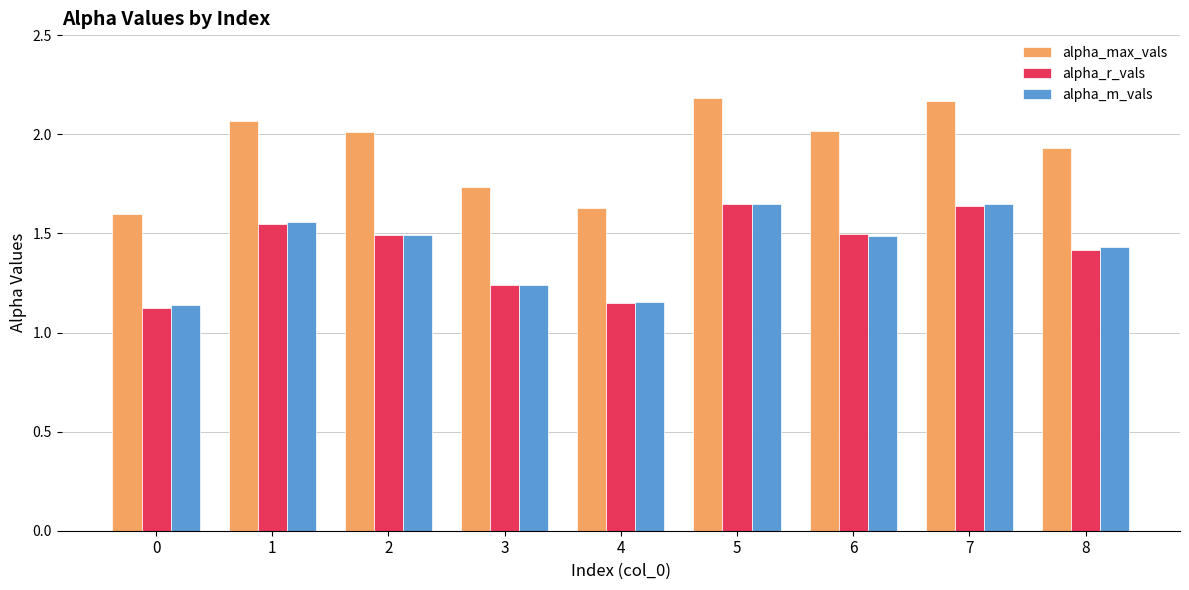

Which series has the widest spread of values?

alpha_max_vals